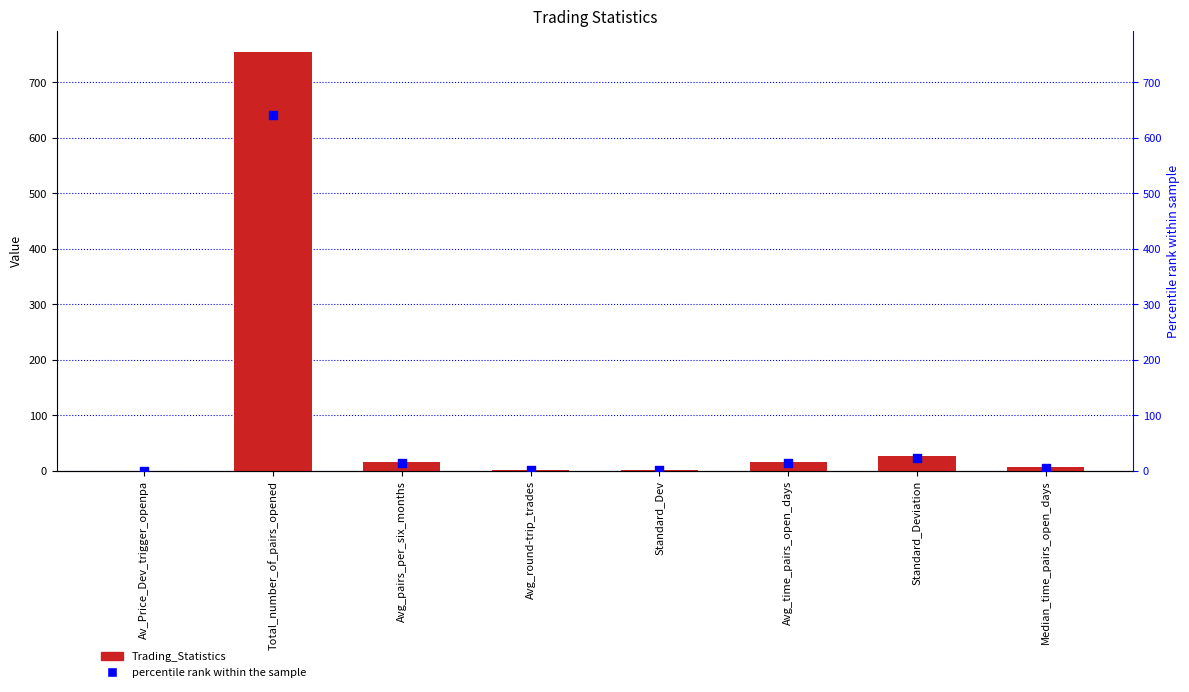

What are all the series names shown in the legend?

Trading_Statistics, percentile rank within the sample